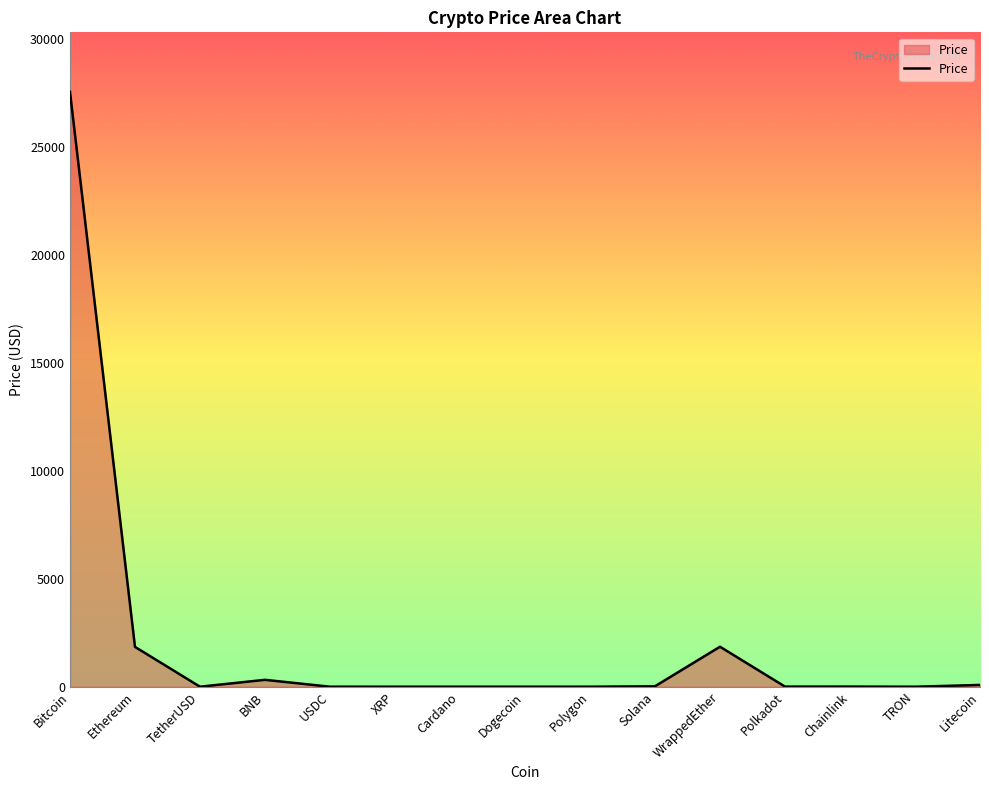

Count the number of data series in this chart.

1